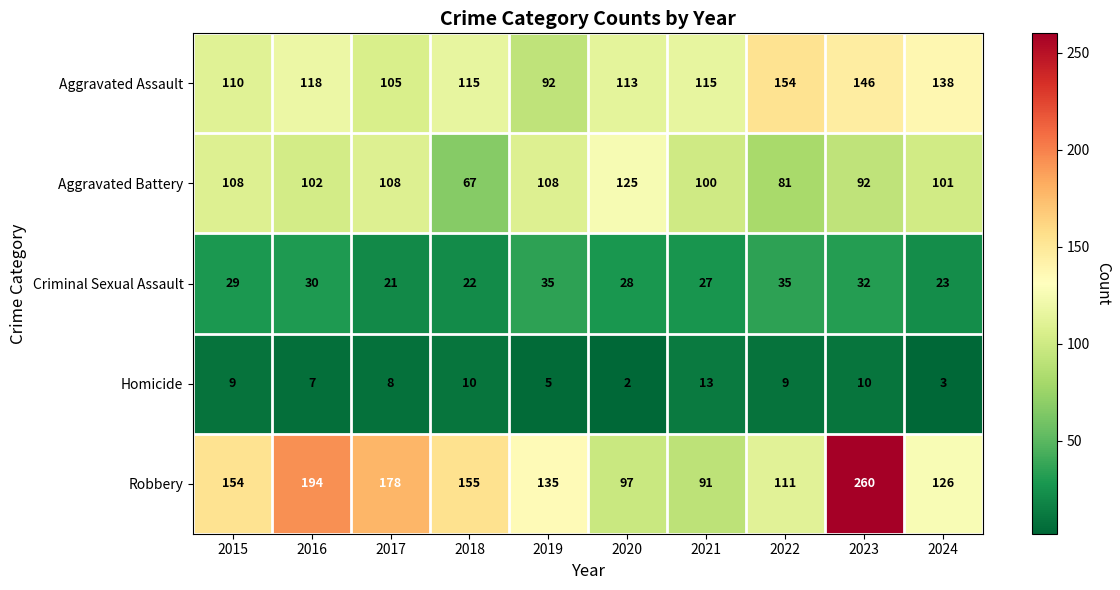

What is the sum of the Criminal Sexual Assault values at 2021 and 2017?

48